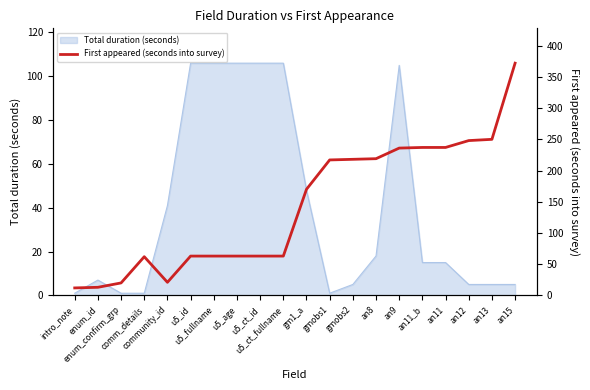

Between enum_id and an9, which is larger?

an9